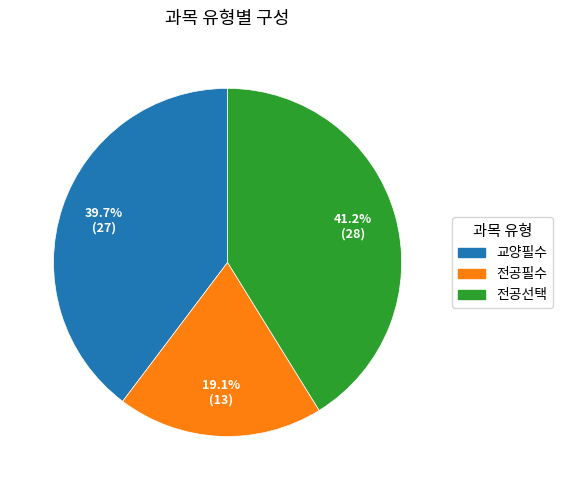

How many slices are in this pie chart?

3